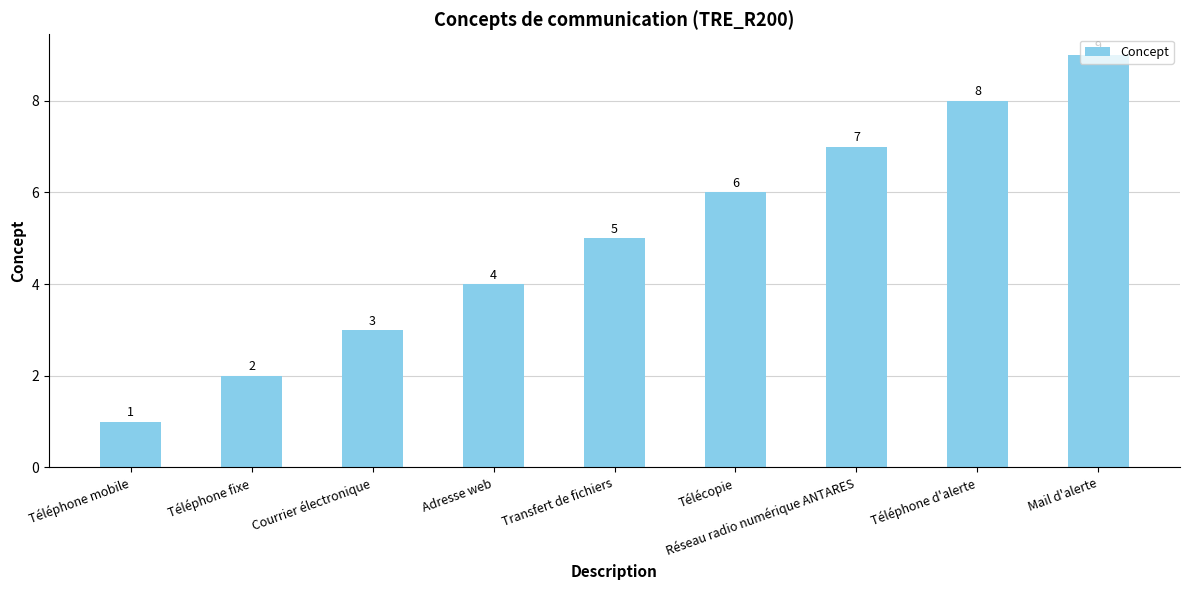

What is the value of the 6th bar from the left?

6